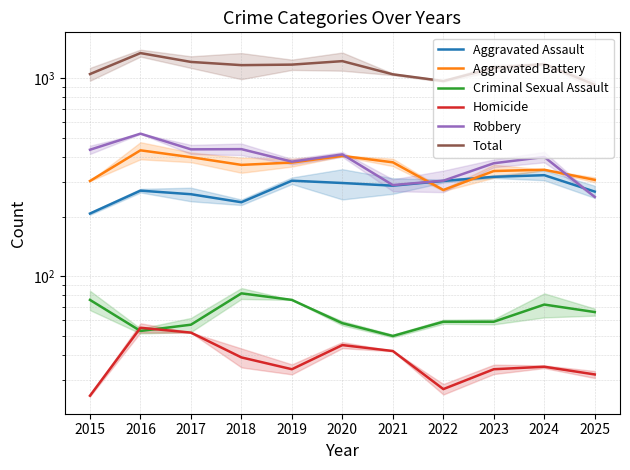

What is the highest value of the Criminal Sexual Assault series?

82